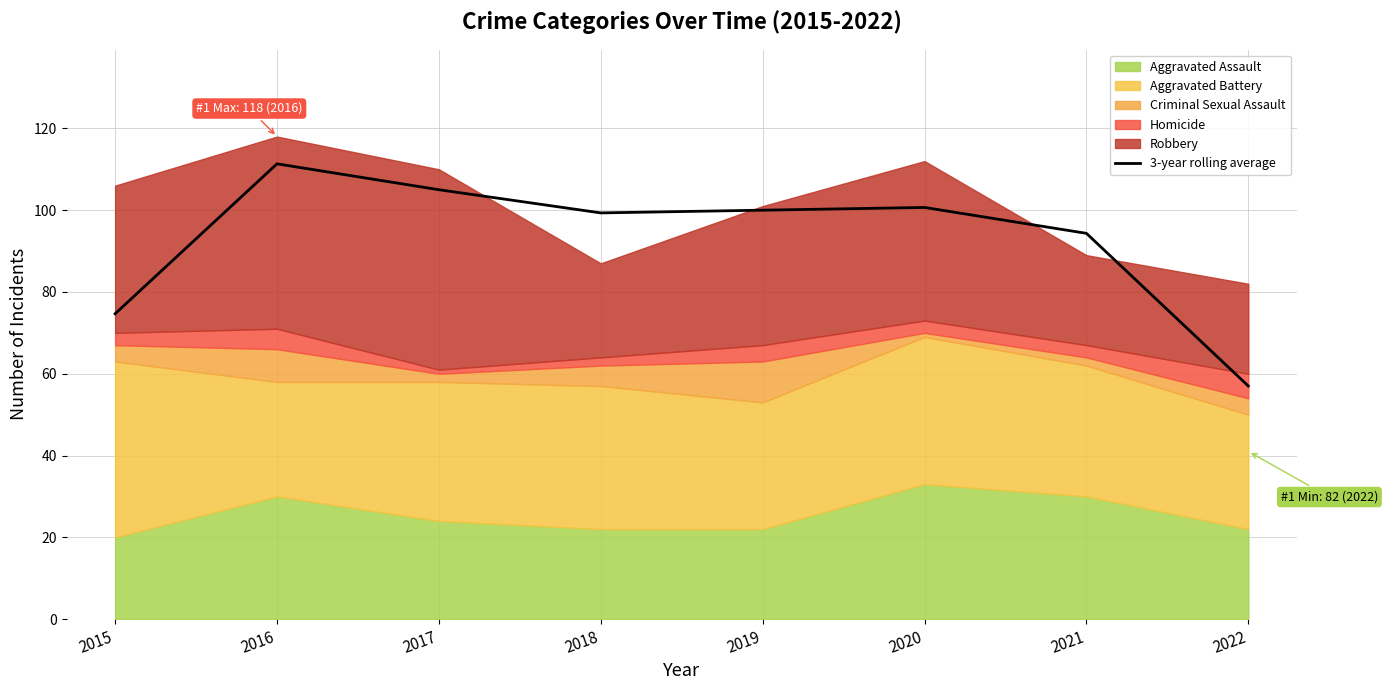

Reading left to right, list all the values displayed in this chart.

74.7	111.3	105.0	99.3	100.0	100.7	94.3	57.0